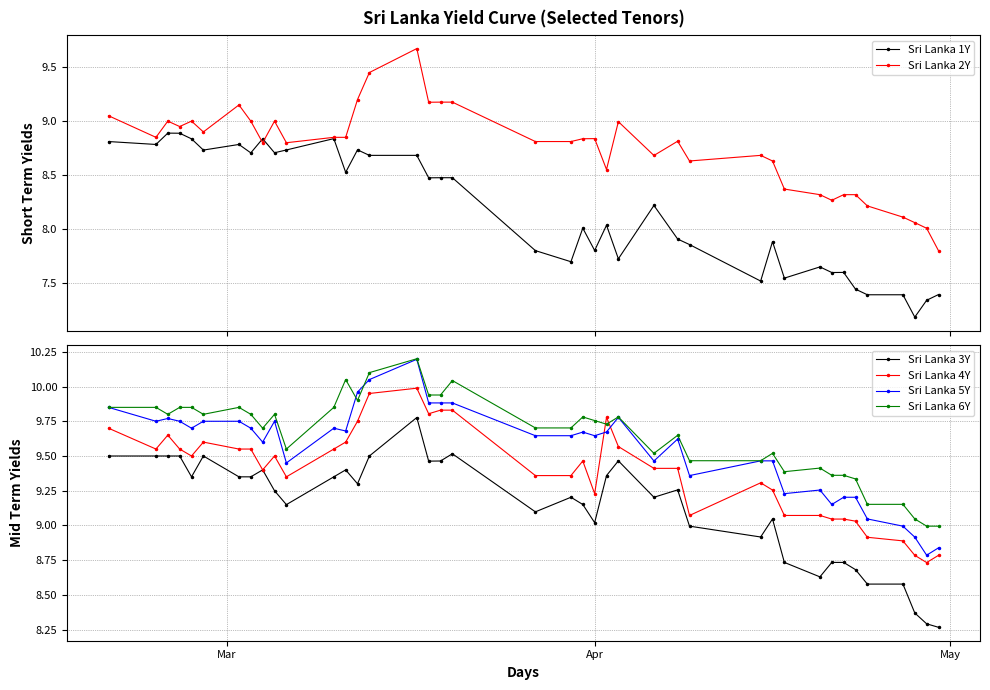

Which series has the widest spread of values?

Sri Lanka 2Y